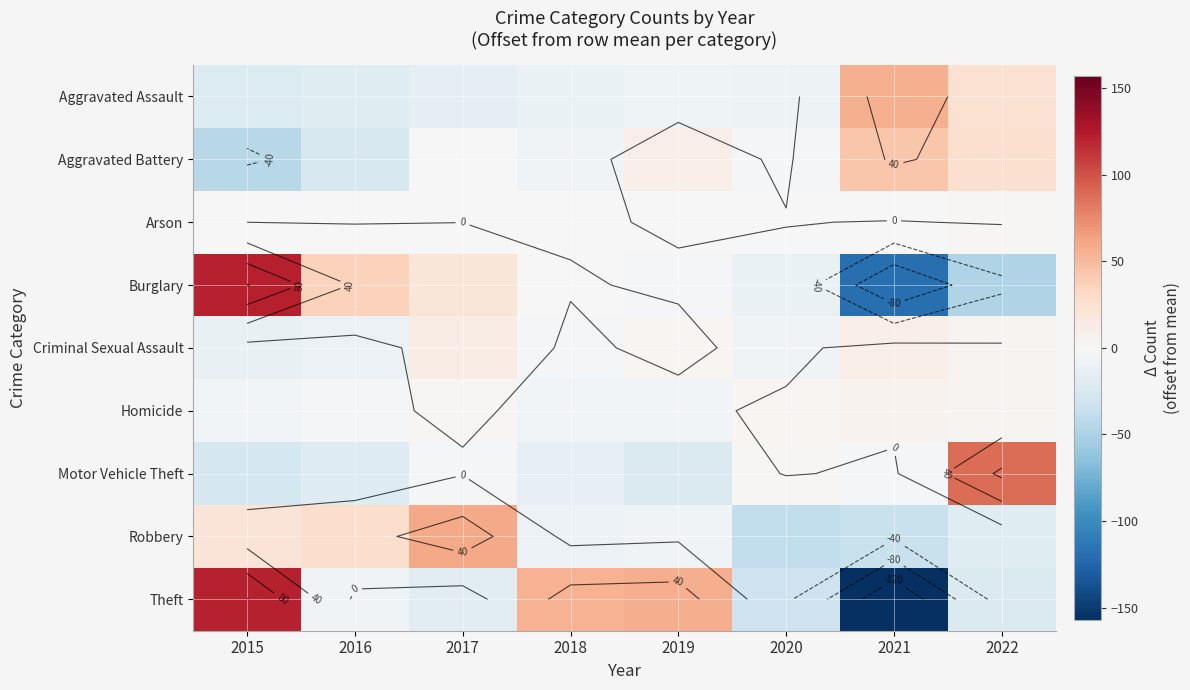

The value of Homicide at 2015 is -5.4. True or false?

False